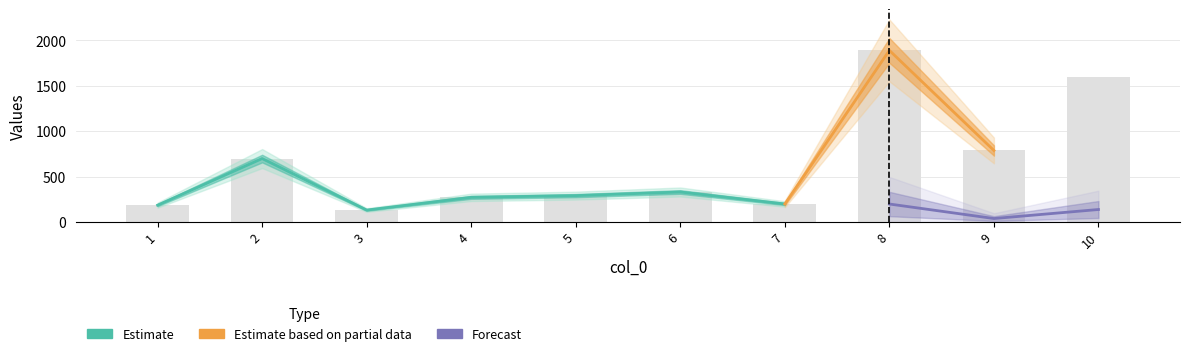

What is the smallest value displayed?

132